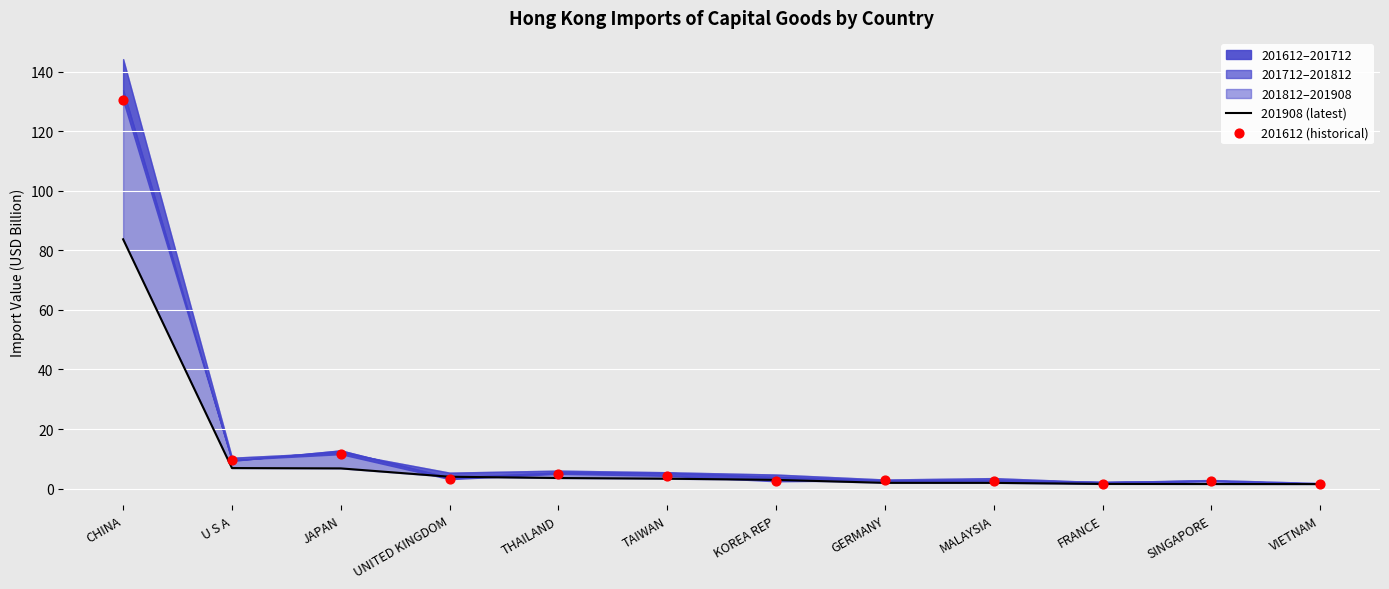

Which series has the largest total across all categories?

201612 (historical)